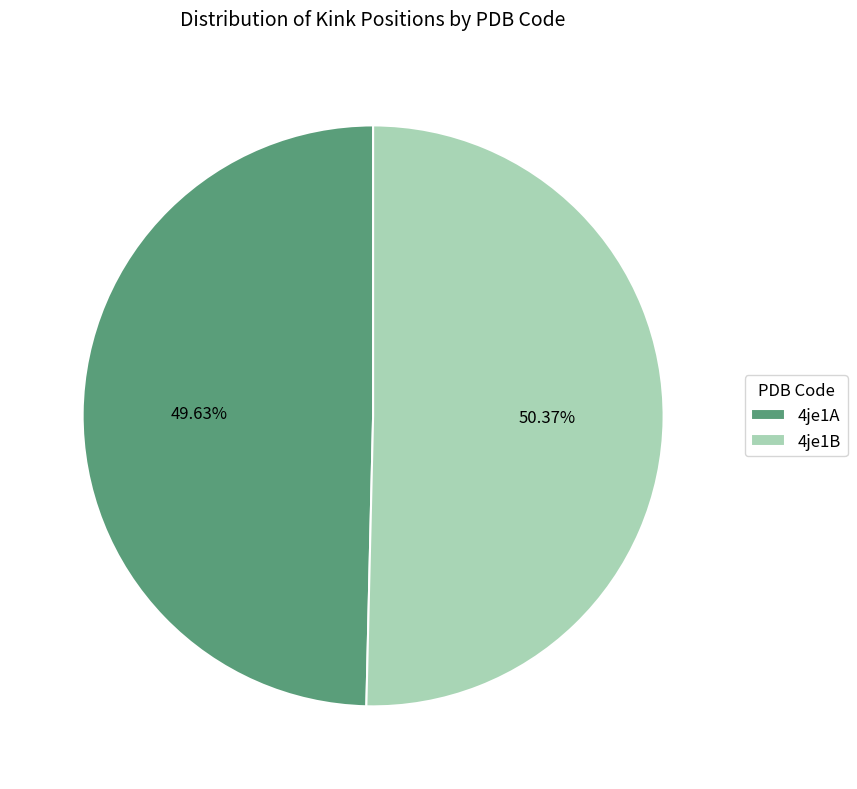

To the nearest percent, what is the difference between the 4je1A and 4je1B slice percentages?

1%